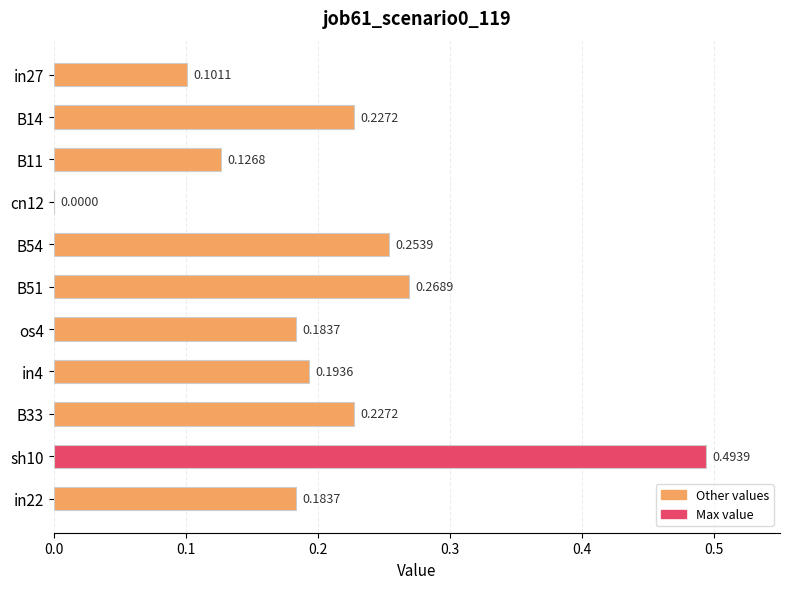

Count the number of categories in the chart.

11